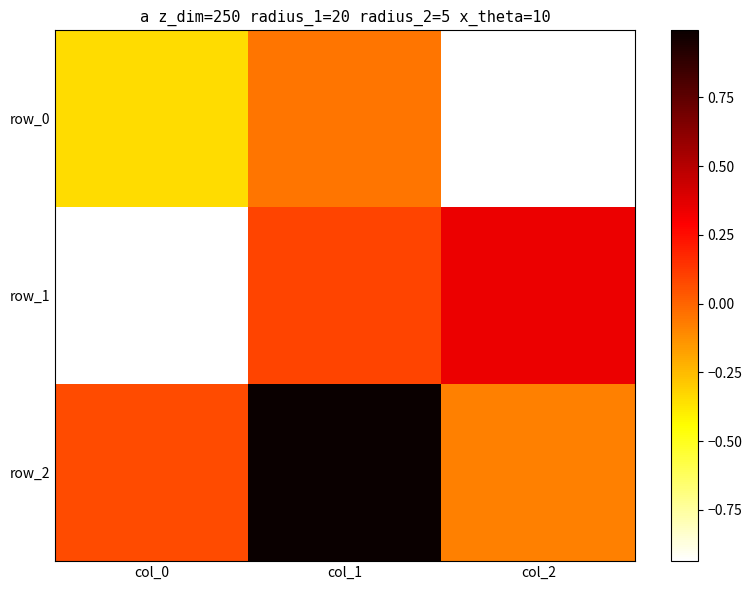

What is the average value of the row_2 series?

0.3